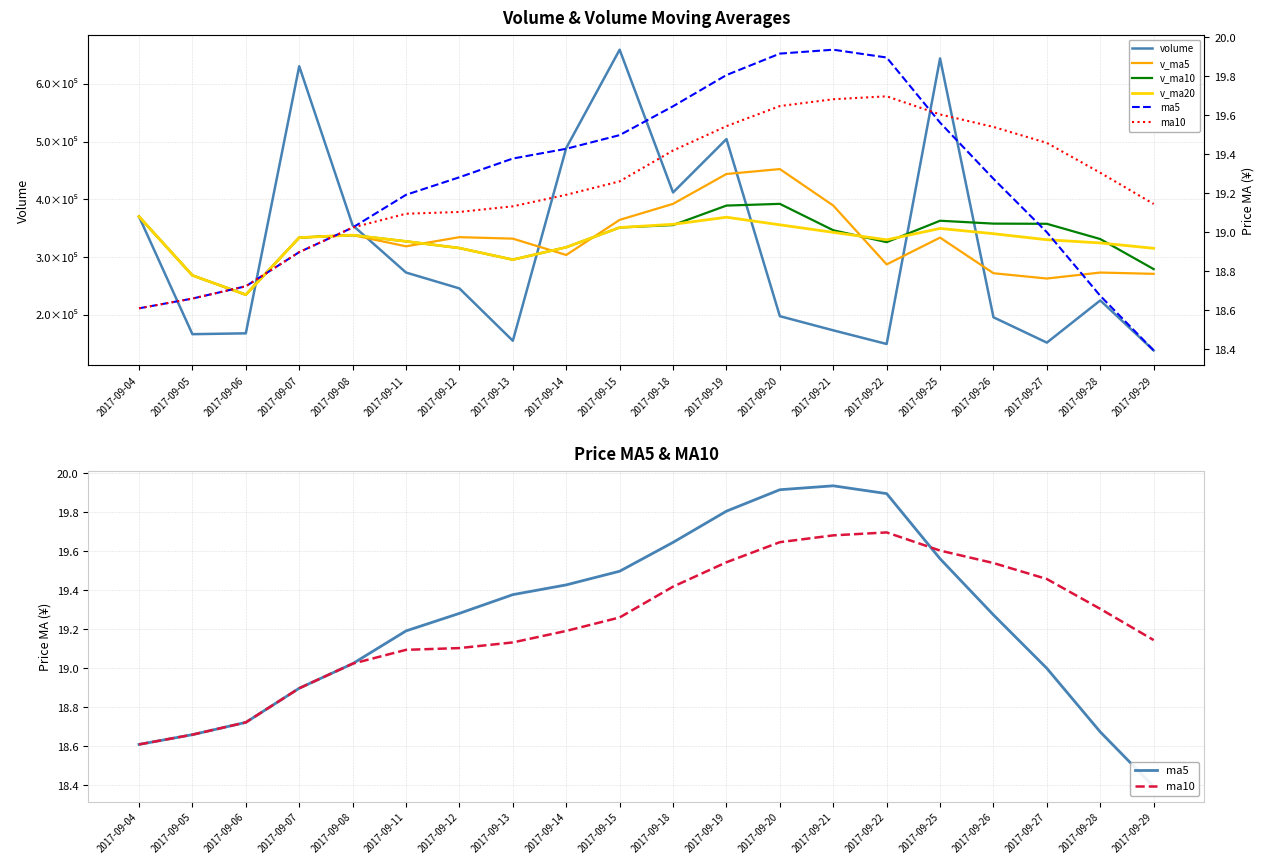

At how many categories does at least one series exceed 56894?

20